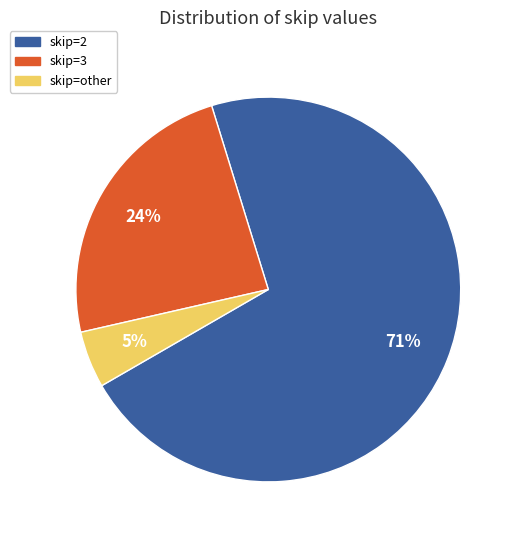

Count the number of slices in the pie.

3